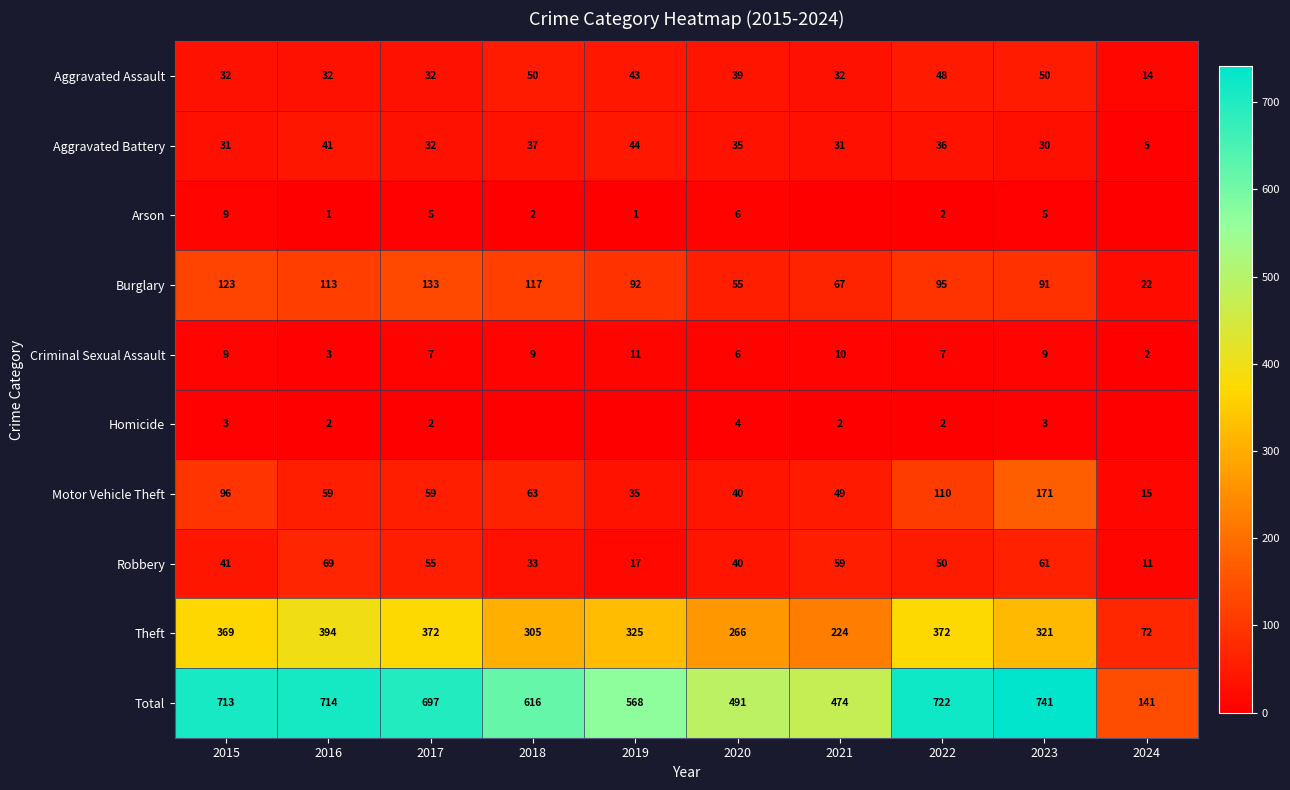

Between 2016 and 2023, which series saw the biggest shift?

Motor Vehicle Theft